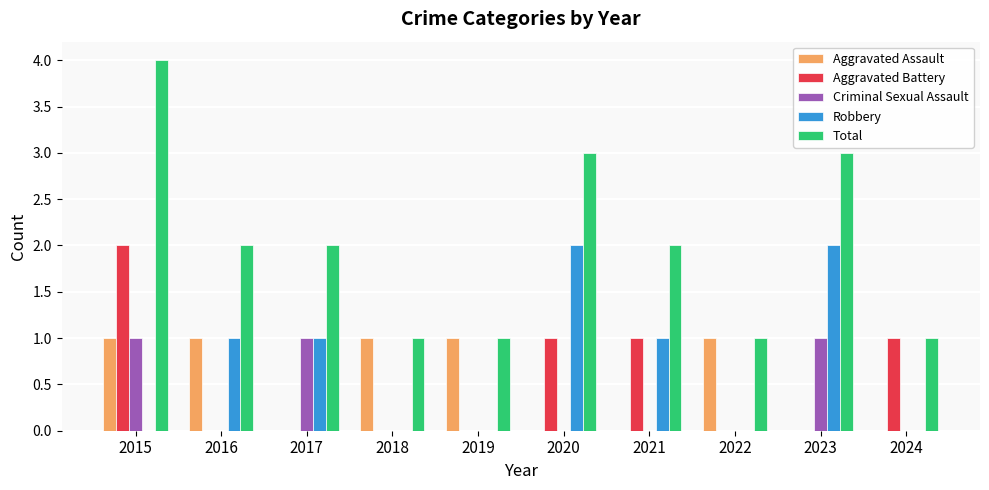

At which category is the sum across all series the highest?

2015